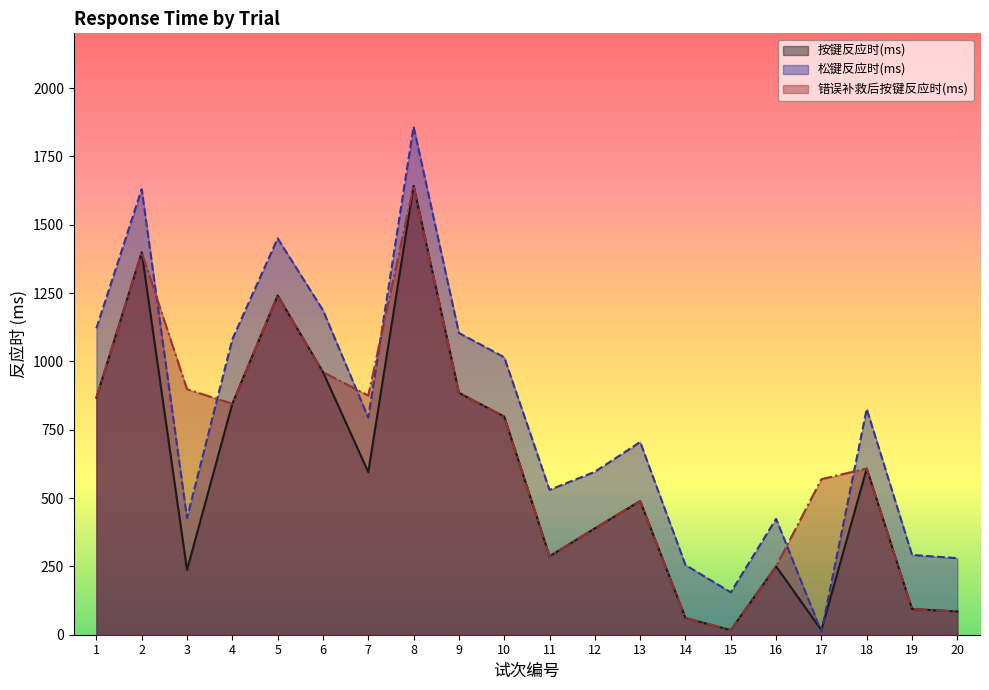

What is the sum of the 错误补救后按键反应时(ms) values at 18 and 11?

895